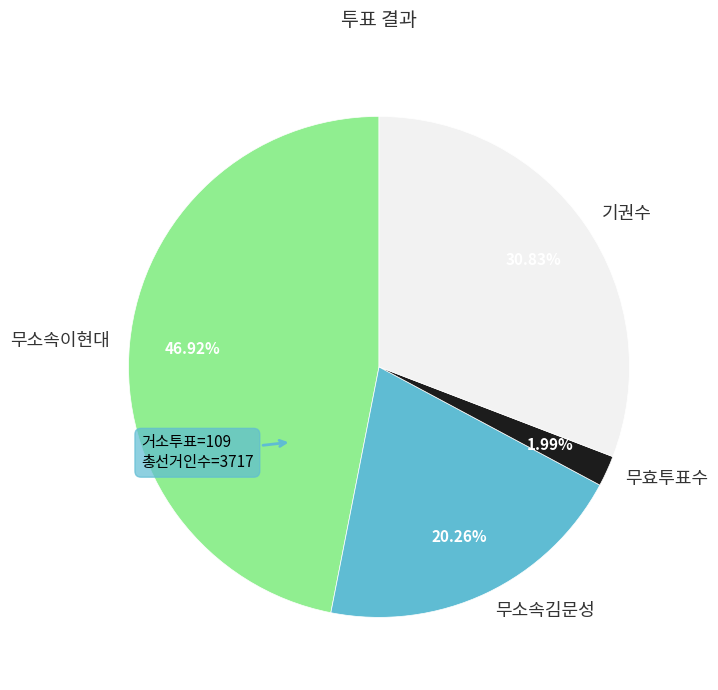

What percentage is the 기권수 slice, to the nearest percent?

31%